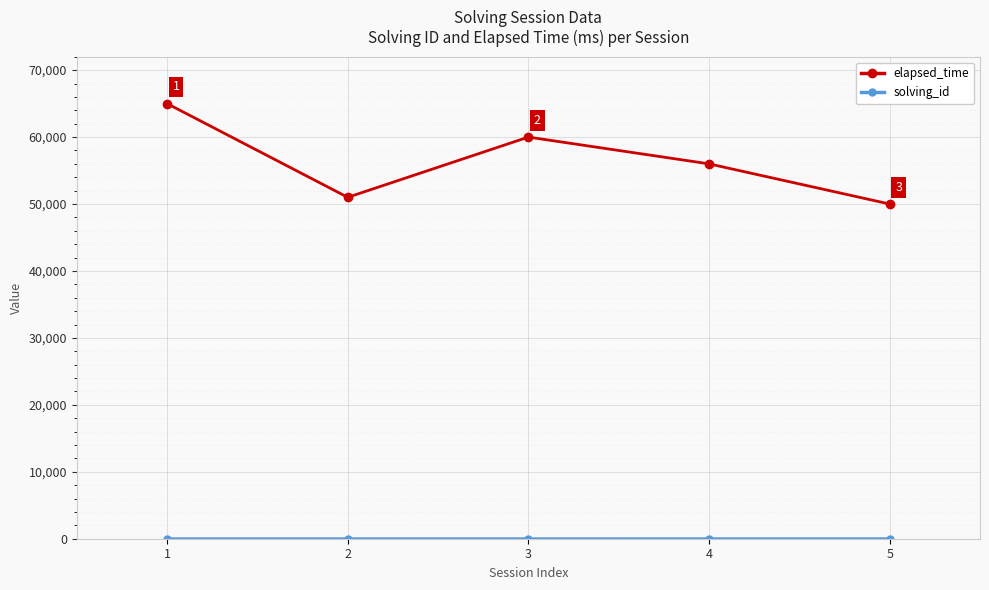

At which category does elapsed_time reach its first local peak?

3